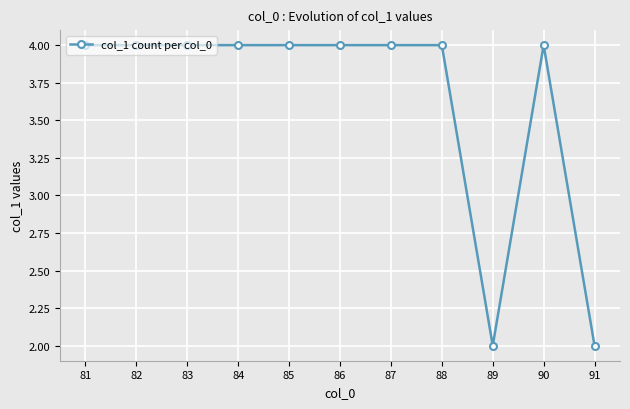

What is the difference between the maximum and minimum values?

2